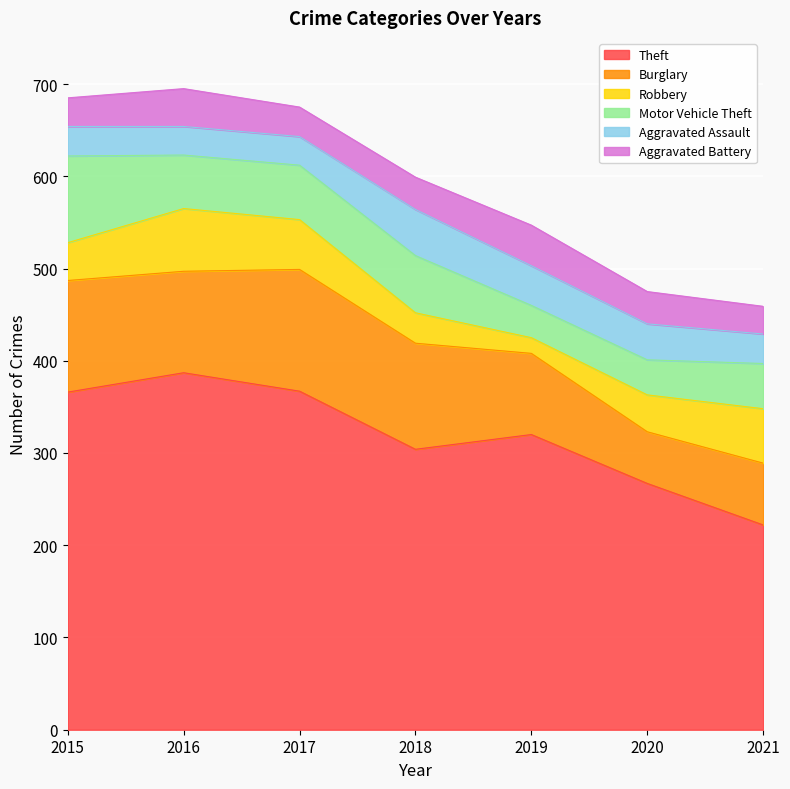

At 2021, list the series in order from largest to smallest.

Theft, Burglary, Robbery, Motor Vehicle Theft, Aggravated Assault, Aggravated Battery